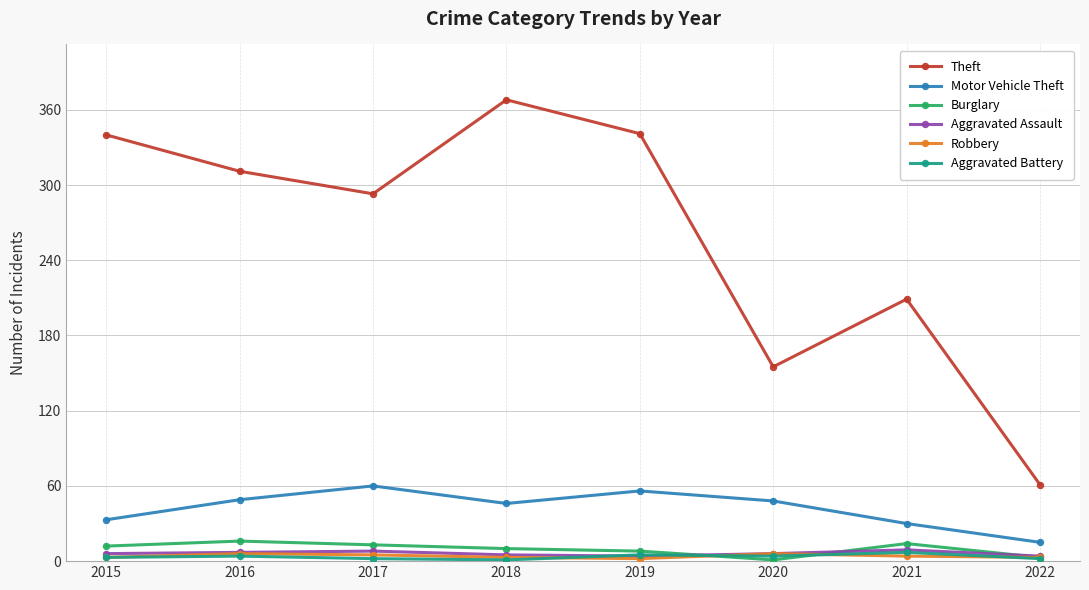

At which category does Theft reach its first local valley?

2017